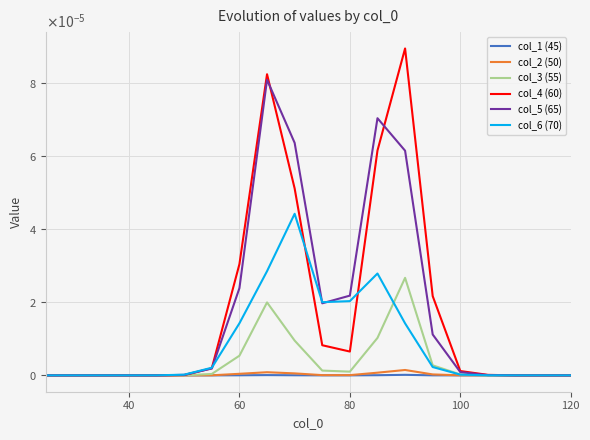

Does the chart have visible grid lines?

Yes